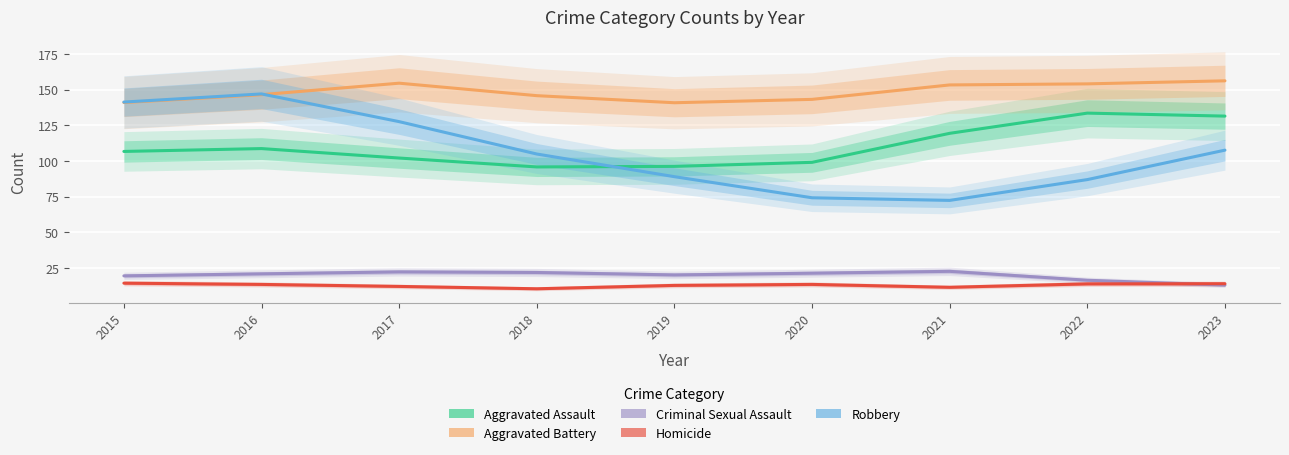

True or false: Criminal Sexual Assault has a value of 8.8 at 2023.

False